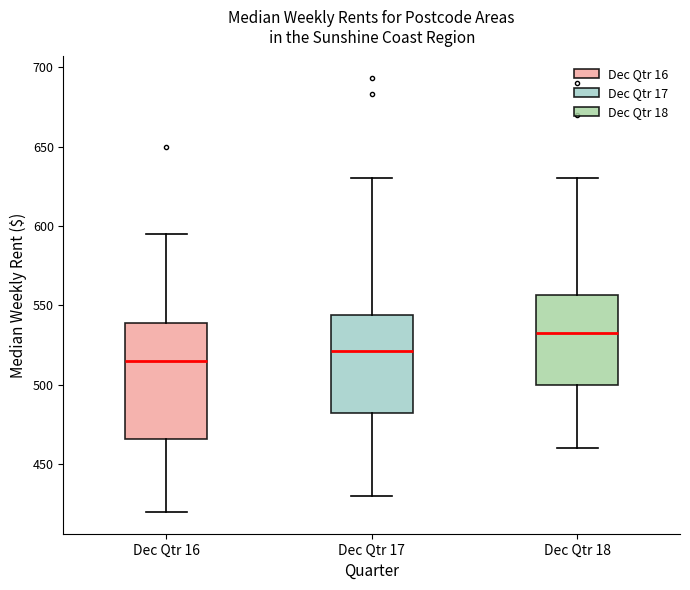

Which box's median line is the highest?

Dec Qtr 18